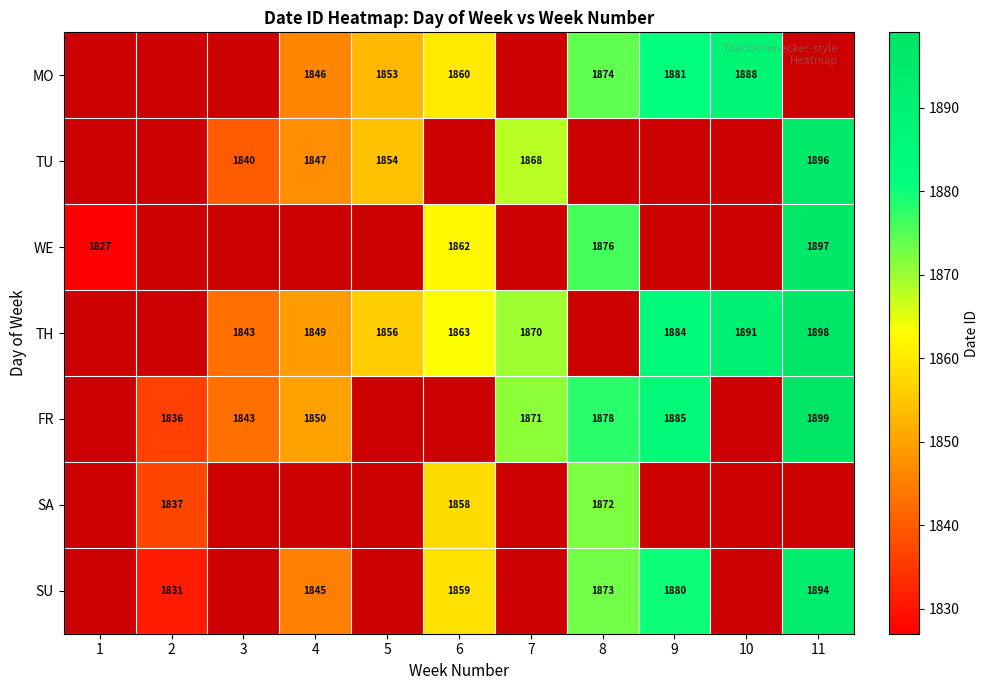

The value of FR at 4 is 2467. True or false?

False